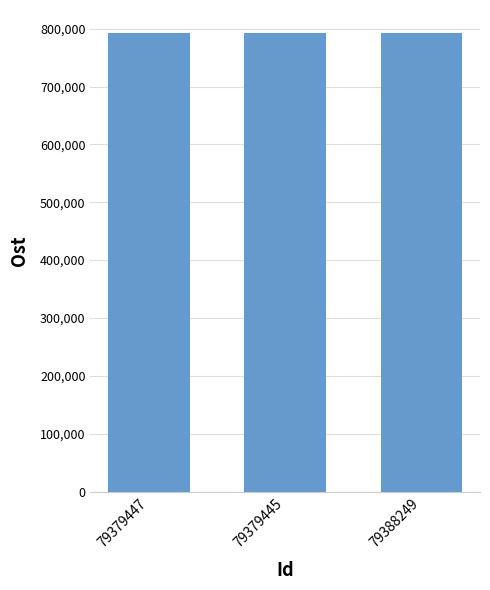

The value at 79388249 is 792590.0. True or false?

True